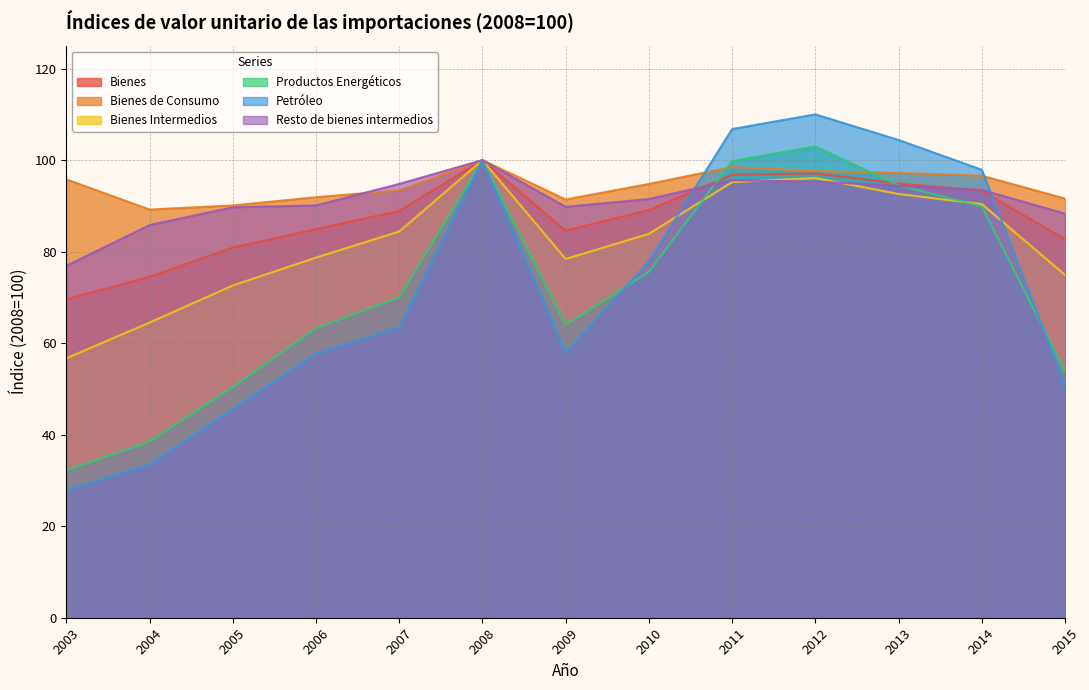

What value does the Bienes Intermedios series have at 2011?

95.2